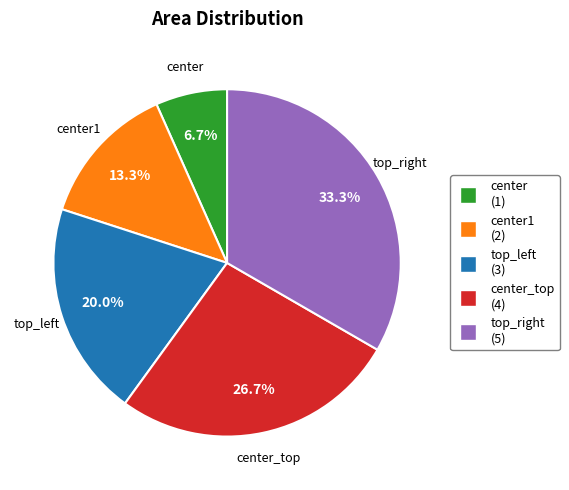

Does any single category account for the majority?

No